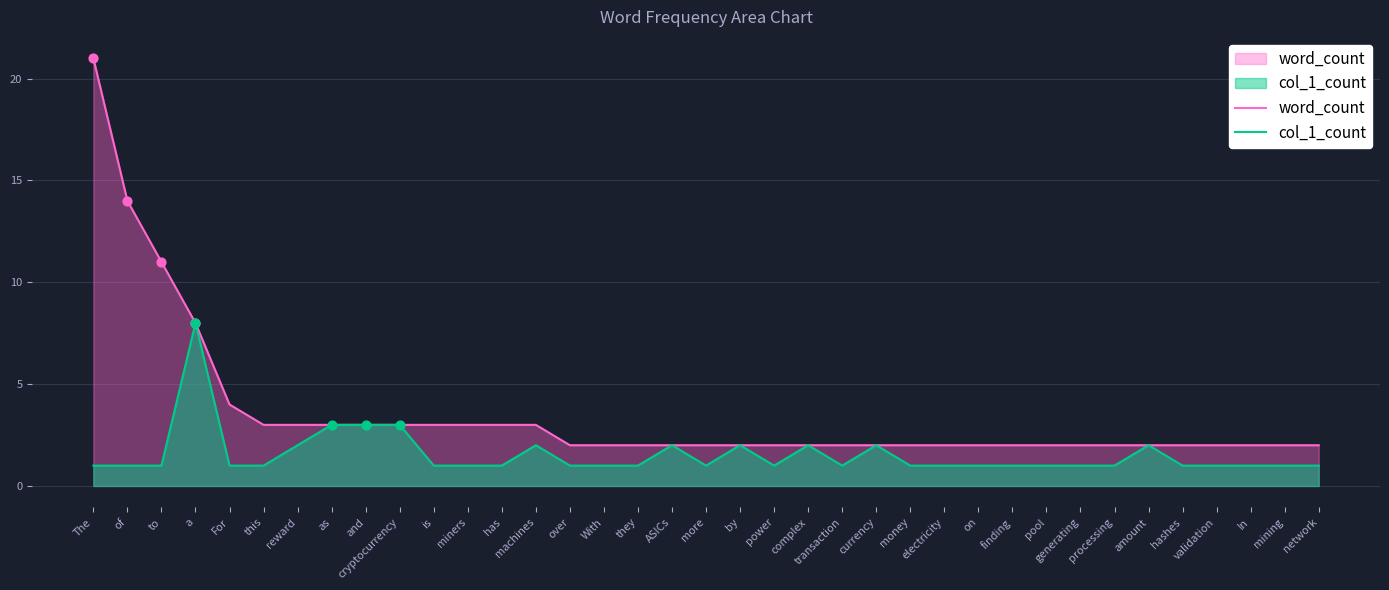

At which category is the sum across all series the highest?

The